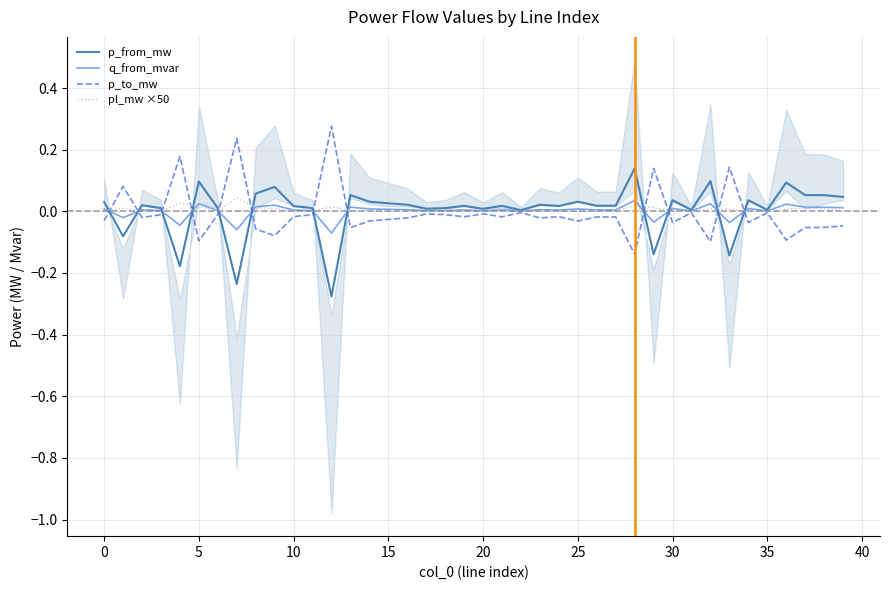

Reading left to right, extract all data points from this chart.

p_from_mw: 0.0	-0.1	0.0	0.0	-0.2	0.1	0.0	-0.2	0.1	0.1	0.0	0.0	-0.3	0.1	0.0	0.0	0.0	0.0	0.0	0.0	0.0	0.0	0.0	0.0	0.0	0.0	0.0	0.0	0.1	-0.1	0.0	0.0	0.1	-0.1	0.0	0.0	0.1	0.1	0.1	0.0
q_from_mvar: 0.0	-0.0	0.0	0.0	-0.0	0.0	0.0	-0.1	0.0	0.0	0.0	0.0	-0.1	0.0	0.0	0.0	0.0	0.0	0.0	0.0	0.0	0.0	0.0	0.0	0.0	0.0	0.0	0.0	0.0	-0.0	0.0	0.0	0.0	-0.0	0.0	0.0	0.0	0.0	0.0	0.0
p_to_mw: -0.0	0.1	-0.0	-0.0	0.2	-0.1	-0.0	0.2	-0.1	-0.1	-0.0	-0.0	0.3	-0.1	-0.0	-0.0	-0.0	-0.0	-0.0	-0.0	-0.0	-0.0	-0.0	-0.0	-0.0	-0.0	-0.0	-0.0	-0.1	0.1	-0.0	-0.0	-0.1	0.1	-0.0	-0.0	-0.1	-0.1	-0.1	-0.0
pl_mw ×50: 0.0	0.0	0.0	0.0	0.0	0.0	0.0	0.0	0.0	0.0	0.0	0.0	0.0	0.0	0.0	0.0	0.0	0.0	0.0	0.0	0.0	0.0	0.0	0.0	0.0	0.0	0.0	0.0	0.0	0.0	0.0	0.0	0.0	0.0	0.0	0.0	0.0	0.0	0.0	0.0